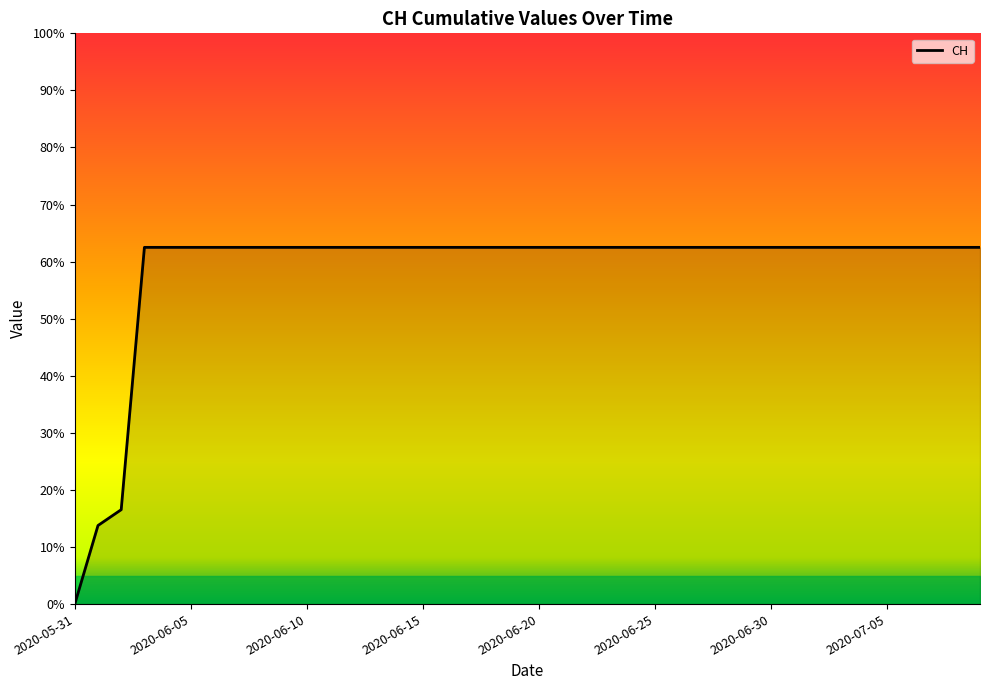

Reading right to left, what are all the values shown in this chart?

2020-07-09=631	2020-07-08=631	2020-07-07=631	2020-07-06=631	2020-07-05=631	2020-07-04=631	2020-07-03=631	2020-07-02=631	2020-07-01=631	2020-06-30=631	2020-06-29=631	2020-06-28=631	2020-06-27=631	2020-06-26=631	2020-06-25=631	2020-06-24=631	2020-06-23=631	2020-06-22=631	2020-06-21=631	2020-06-20=631	2020-06-19=631	2020-06-18=631	2020-06-17=631	2020-06-16=631	2020-06-15=631	2020-06-14=631	2020-06-13=631	2020-06-12=631	2020-06-11=631	2020-06-10=631	2020-06-09=631	2020-06-08=631	2020-06-07=631	2020-06-06=631	2020-06-05=631	2020-06-04=631	2020-06-03=631	2020-06-02=167	2020-06-01=139	2020-05-31=0